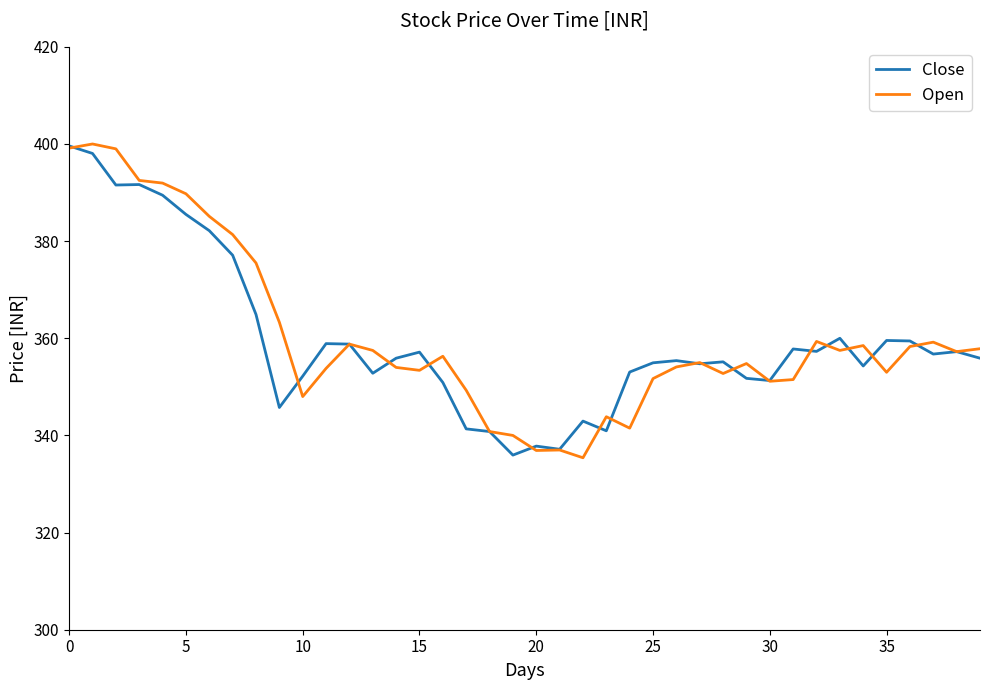

What is the highest value of the Open series?

400.0